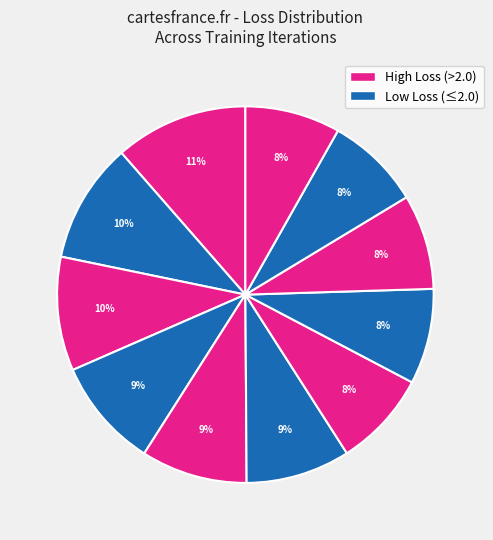

How many slices are in this pie chart?

11